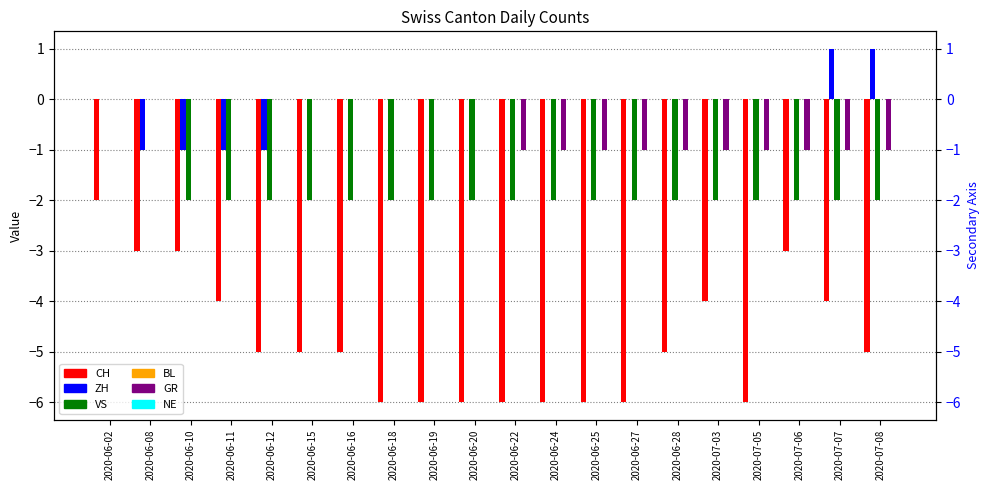

The value of ZH at 2020-06-02 is -1. True or false?

False